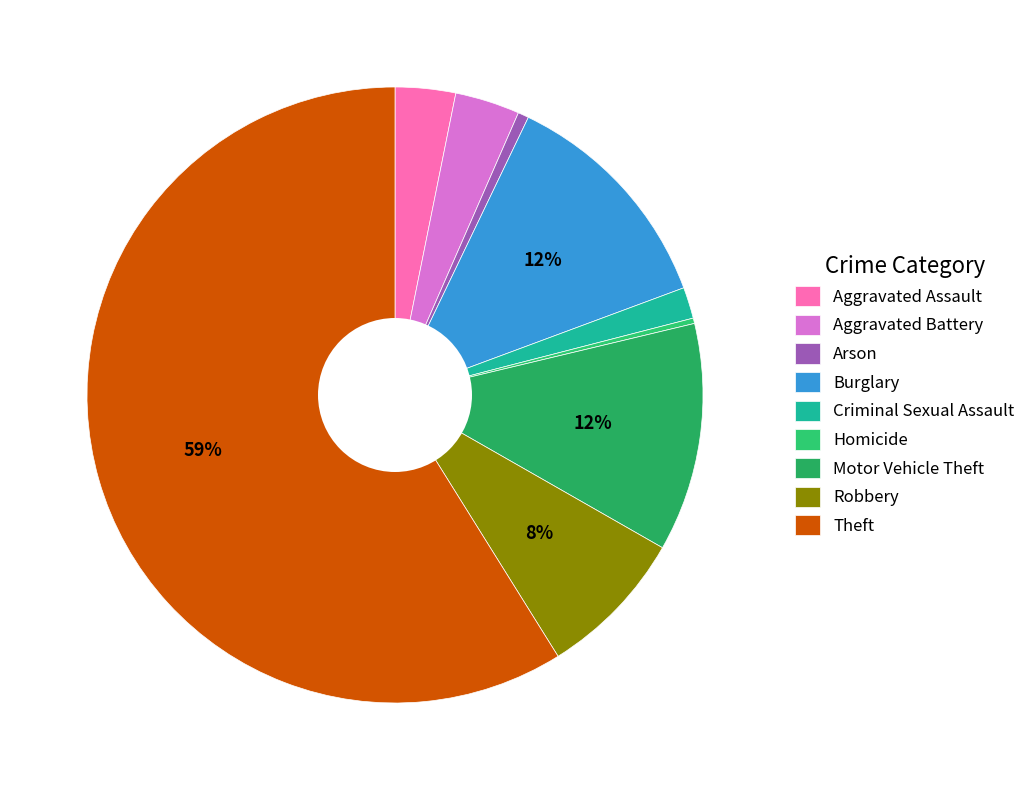

How many slices are in this pie chart?

9